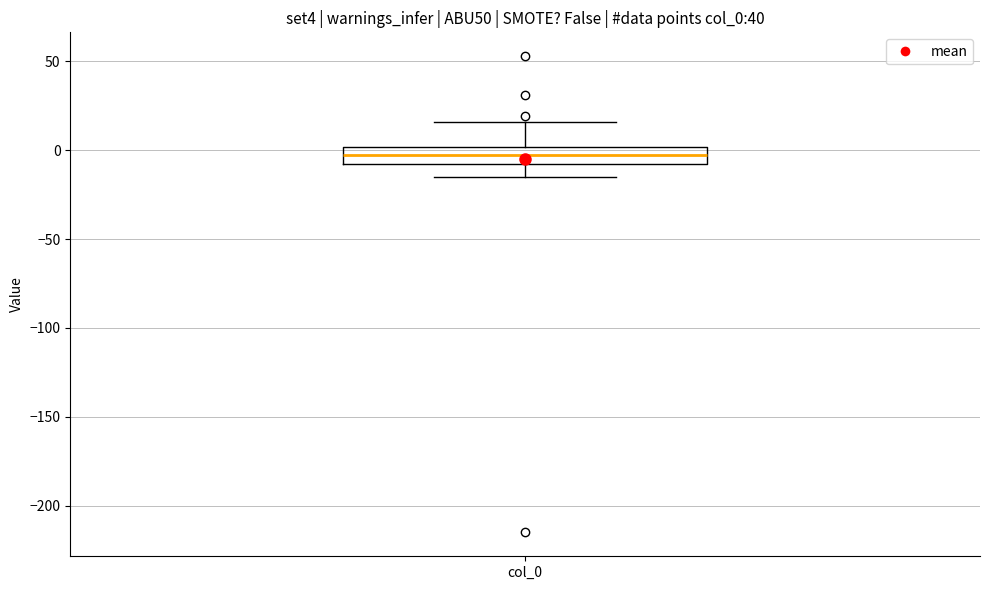

Read this box plot against the y-axis: the position of the median line, the range covered by the box, and the ends of both whiskers. The values are not printed on the chart, so give them approximately, as read against the axis.

median -5, box -10 to 0, whiskers -15 to 15